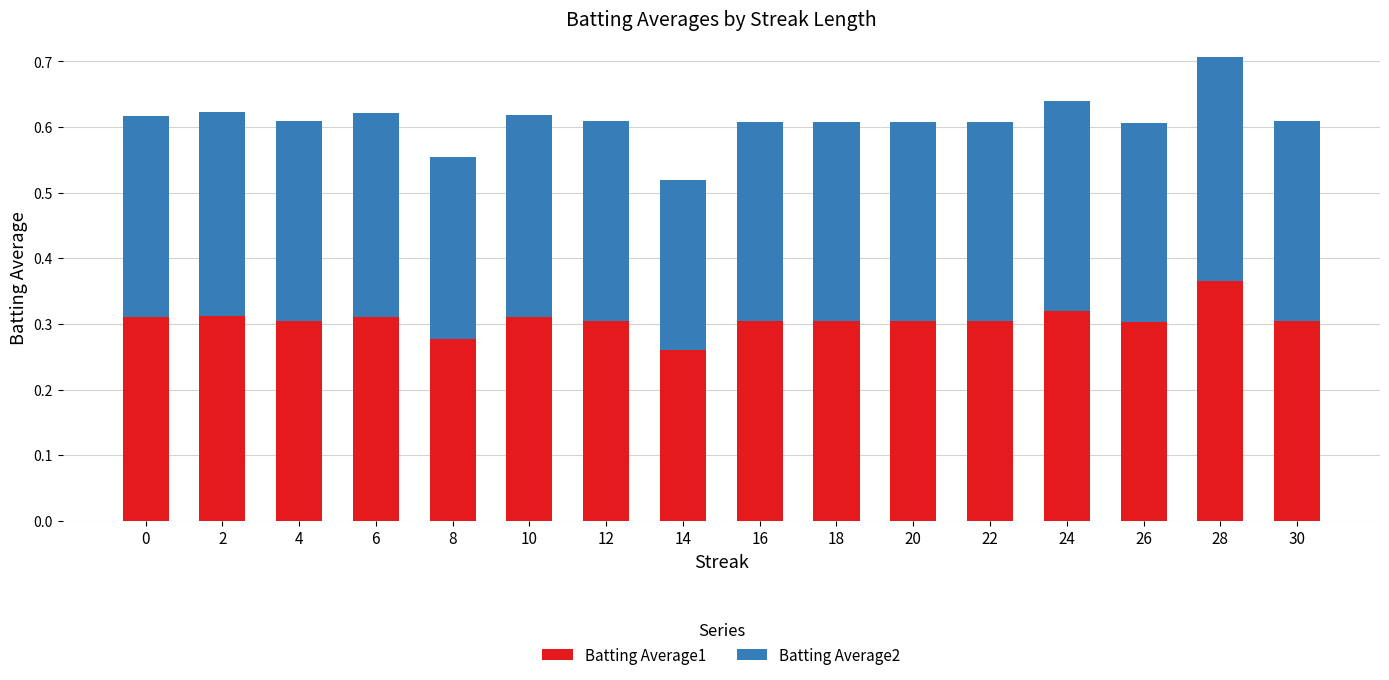

At which category is the sum across all series the highest?

28